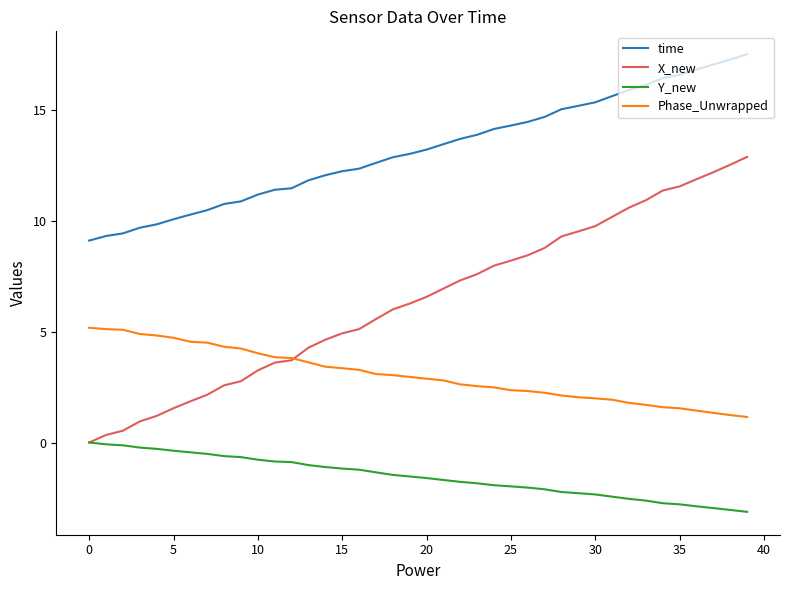

True or false: X_new and time cross at least once.

False